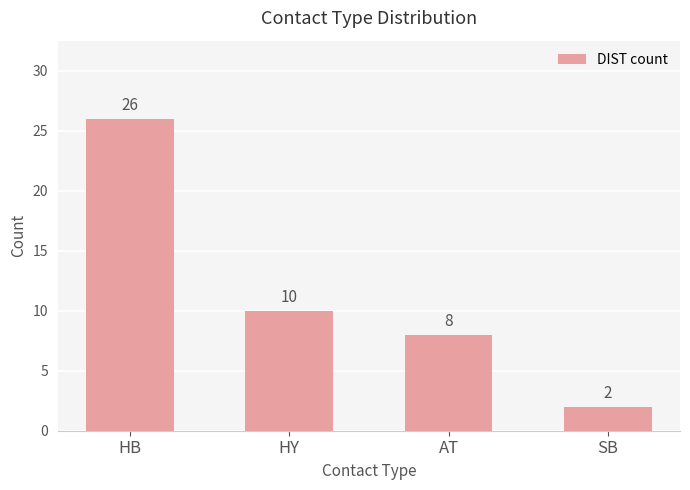

The value at HB is 26. True or false?

True